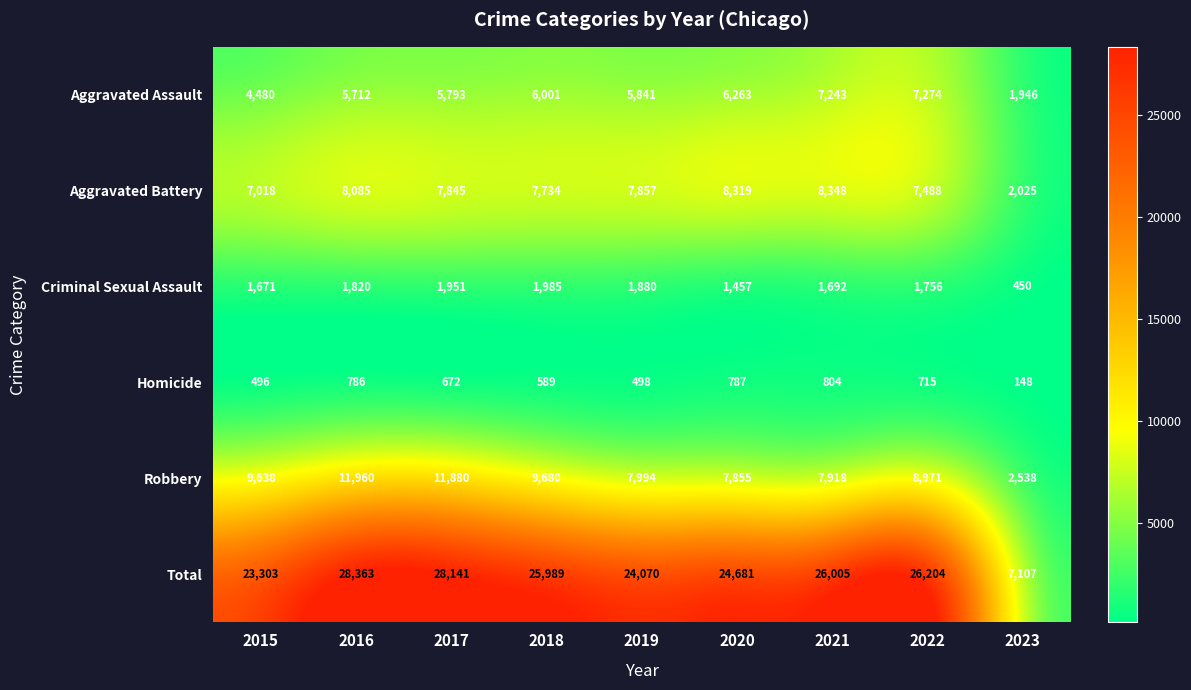

Which label corresponds to the smallest value in the chart?

2023